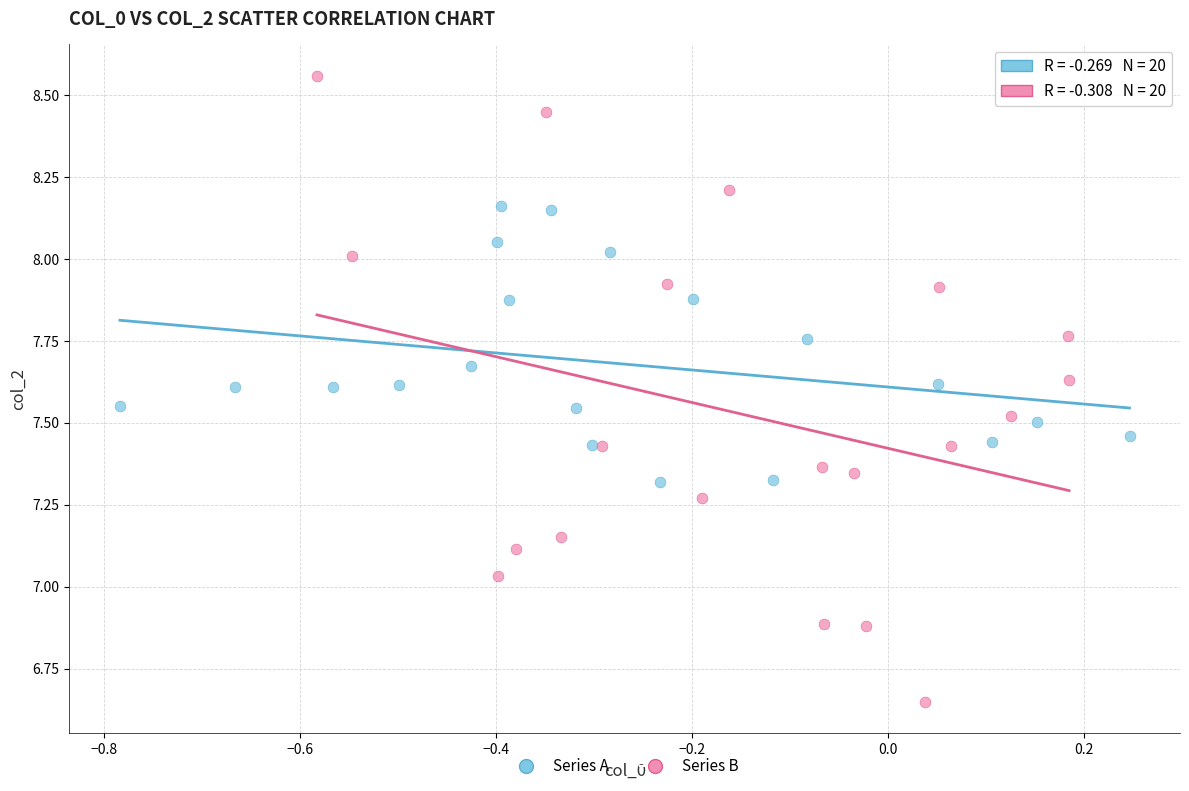

Which series has the largest Y range (max minus min)?

Series B